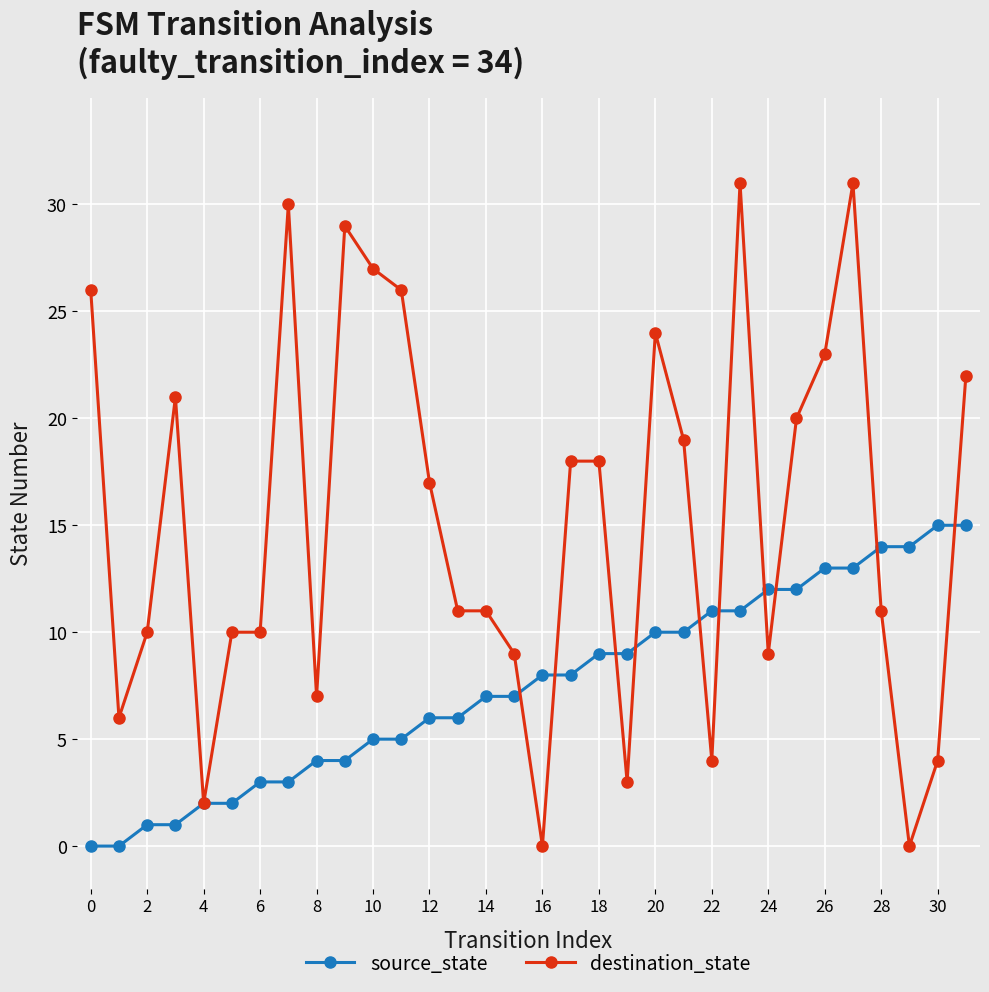

Which series has the widest spread of values?

destination_state